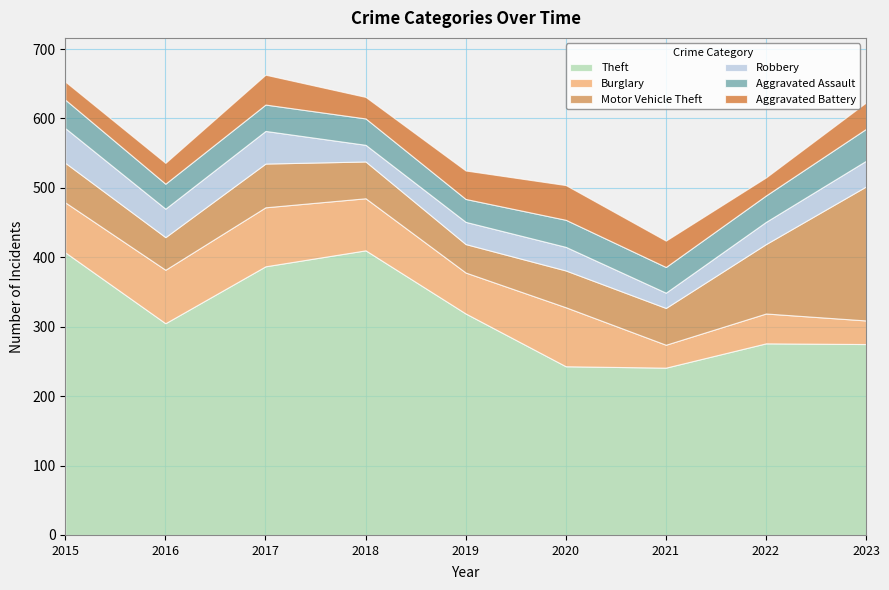

What is the greatest value displayed?

410